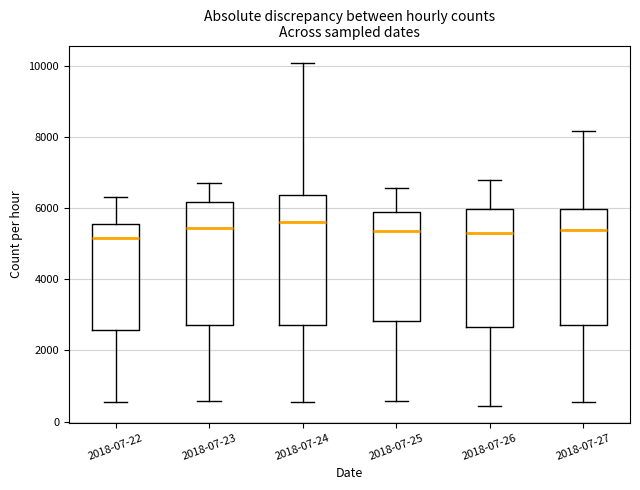

Where is the upper edge of the box for 2018-07-26 on the y-axis? The values are not printed on the chart, so give them approximately, as read against the axis.

6000